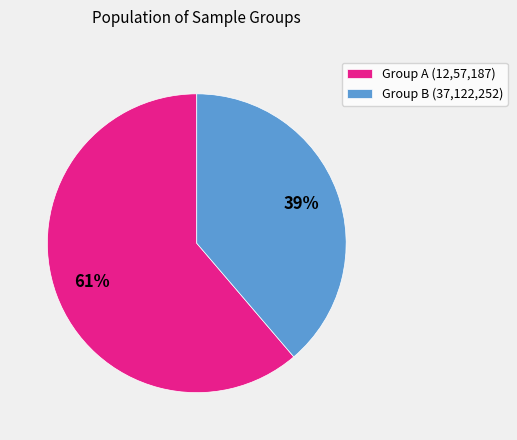

True or false: Group B (37,122,252) accounts for 31% of the total.

False